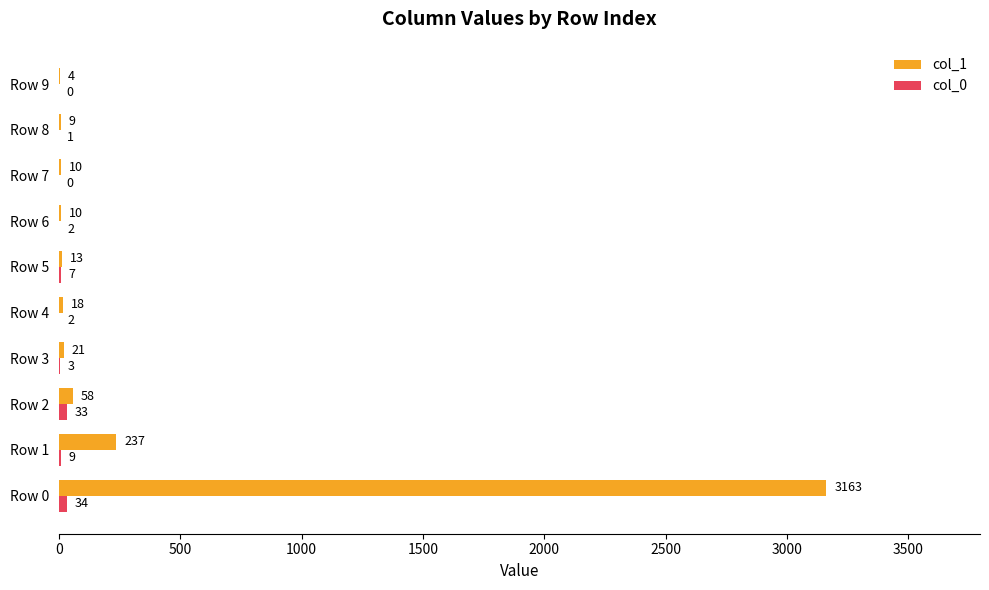

Count the number of categories in the chart.

10